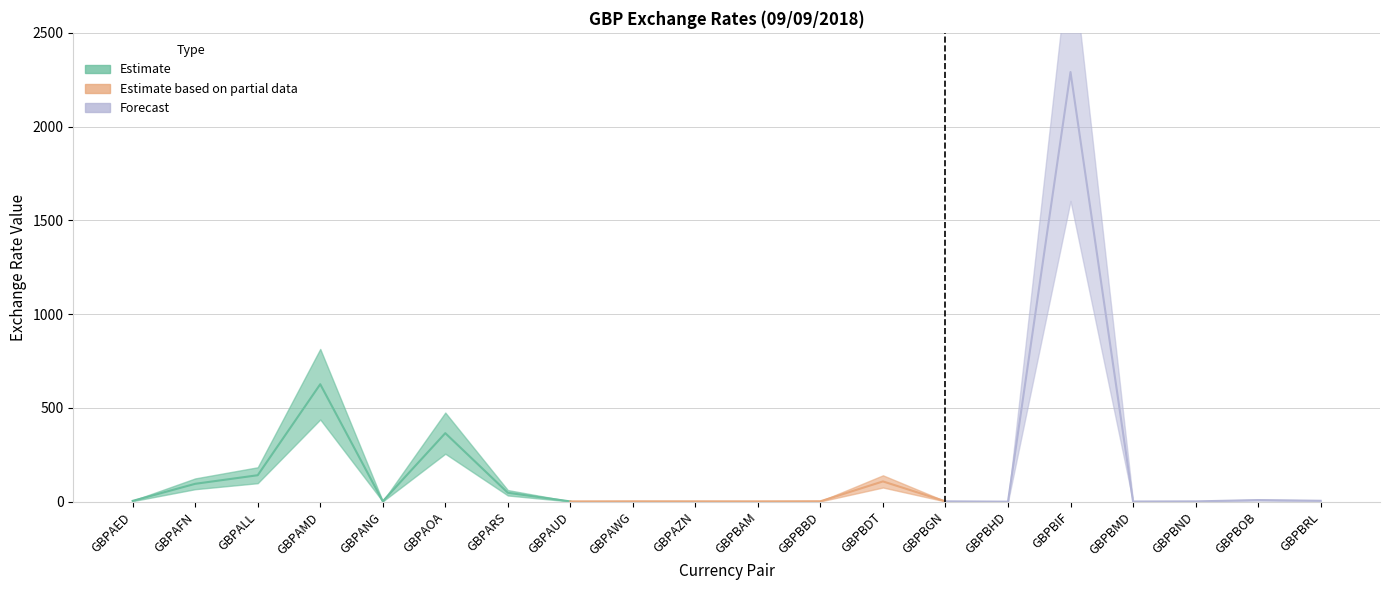

What is the difference between the values at GBPARS and GBPBMD?

46.6